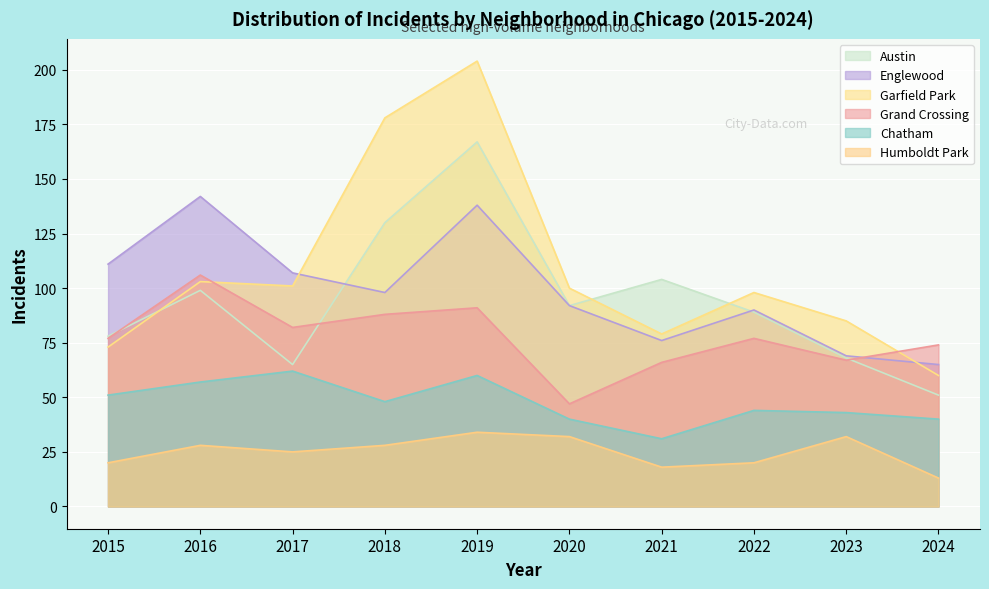

Between 2018 and 2021, which is larger?

2018